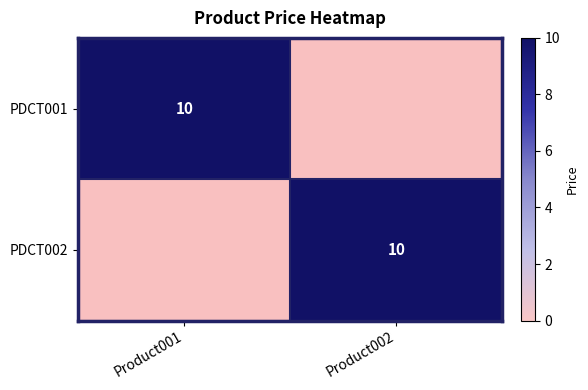

Which series has the largest total across all categories?

PDCT001